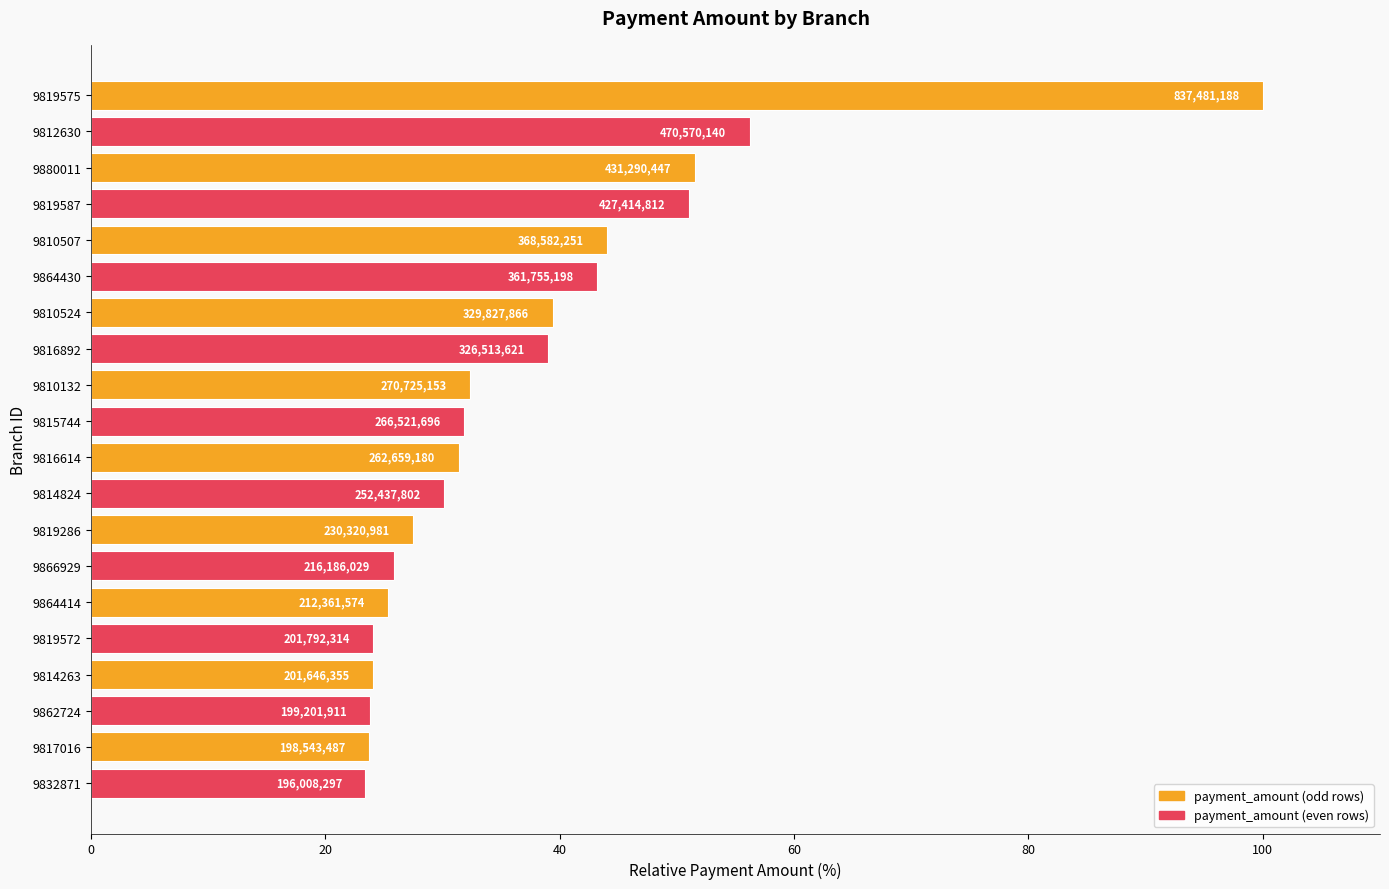

How many bars are there in total?

20